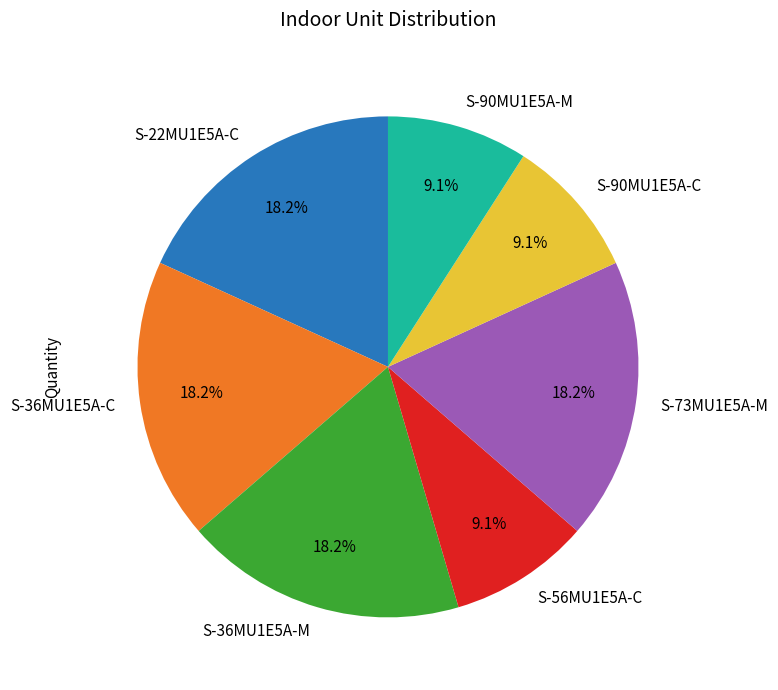

To the nearest percent, what is the average slice percentage?

14%